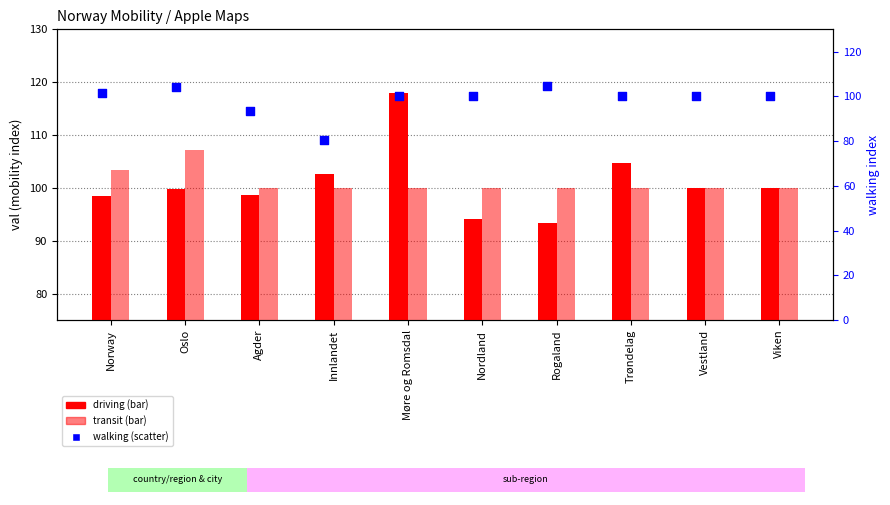

Which series contains the highest Y value?

driving